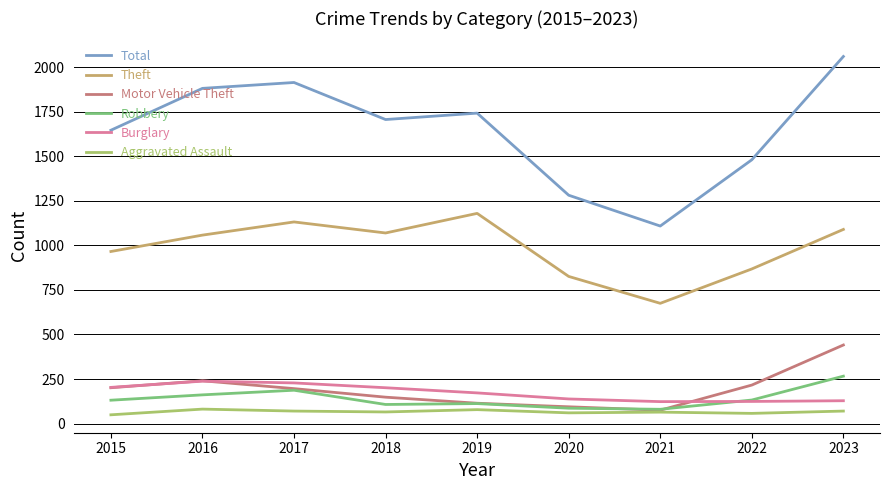

Which series has the largest range (max minus min)?

Total